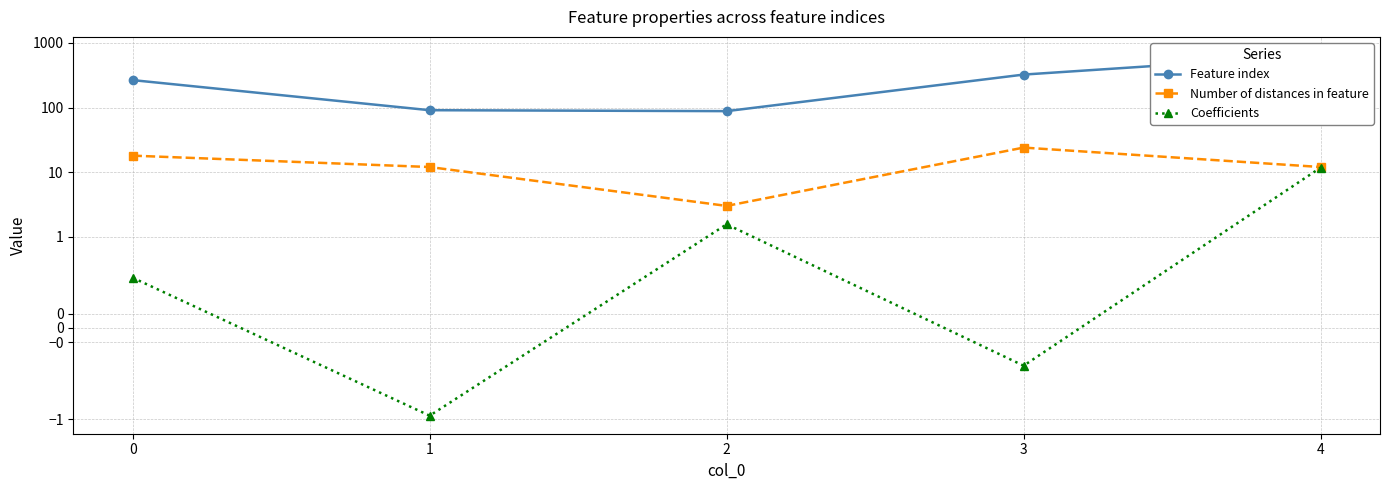

True or false: Feature index and Coefficients cross at least once.

False